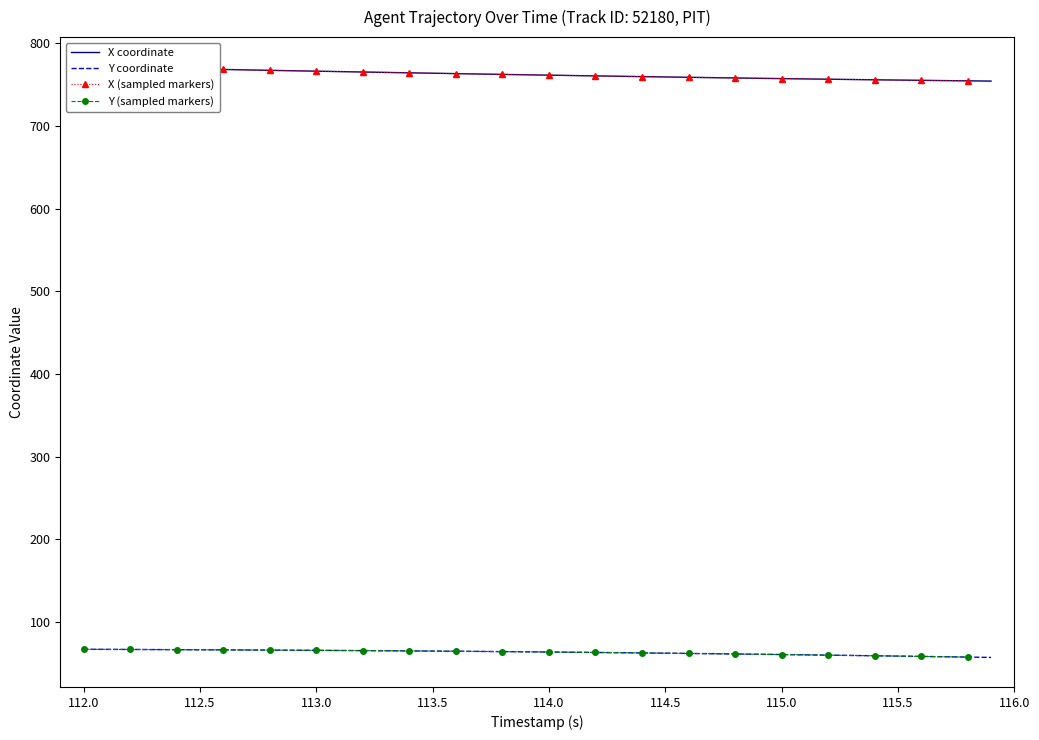

Does the chart have visible grid lines?

No